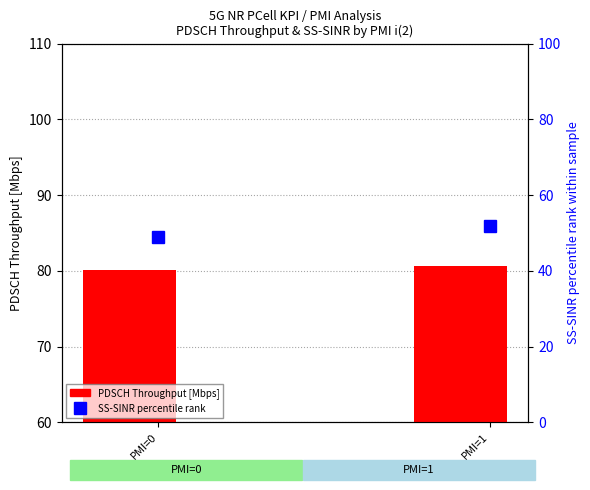

Where is SS-SINR percentile rank nearest to the value 50?

PMI=0